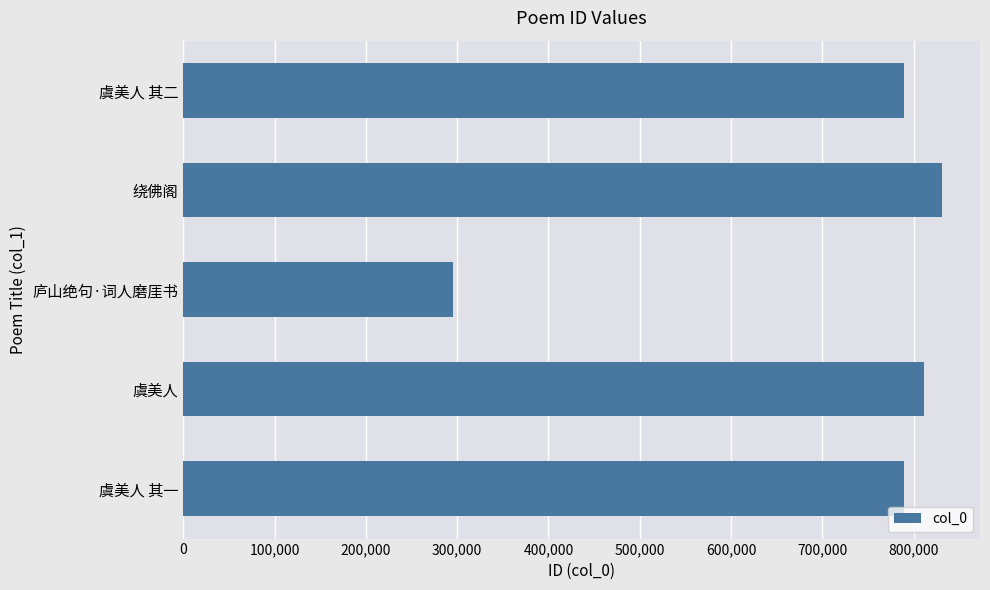

How many bars are there in total?

5